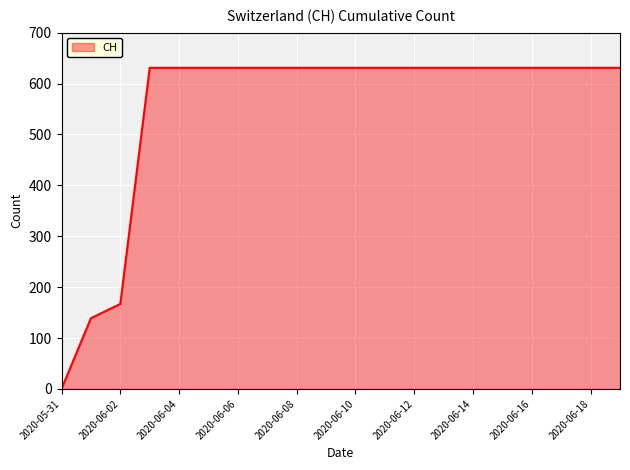

What is the maximum value shown in the chart?

631